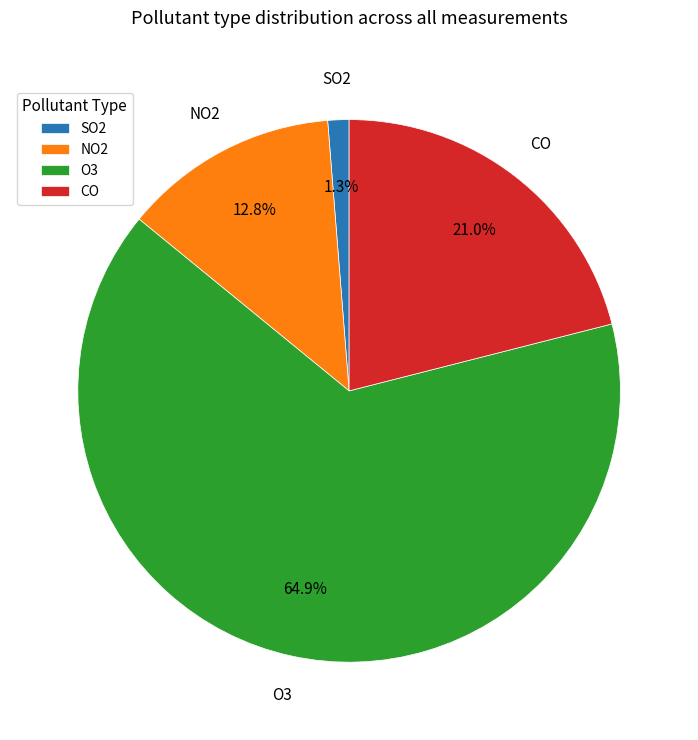

Which category has the smallest portion of the pie?

SO2